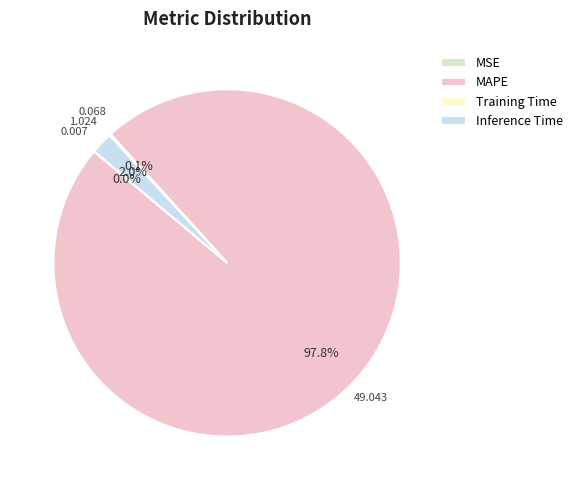

Which slice is the largest?

MAPE